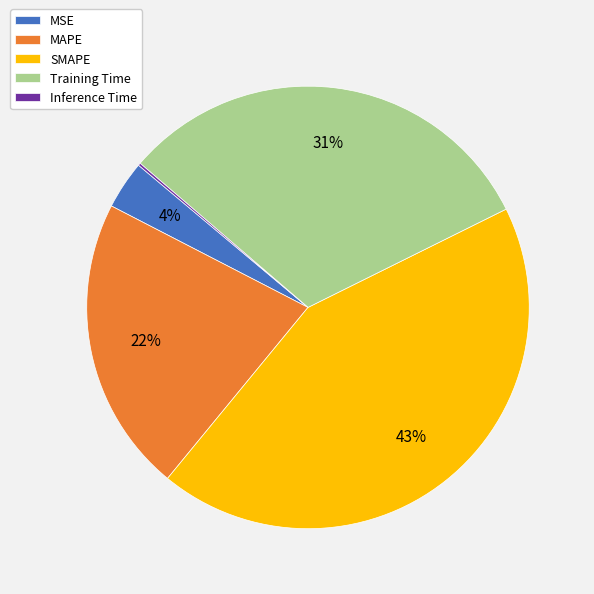

Is the sum of Training Time and MSE greater than half?

No